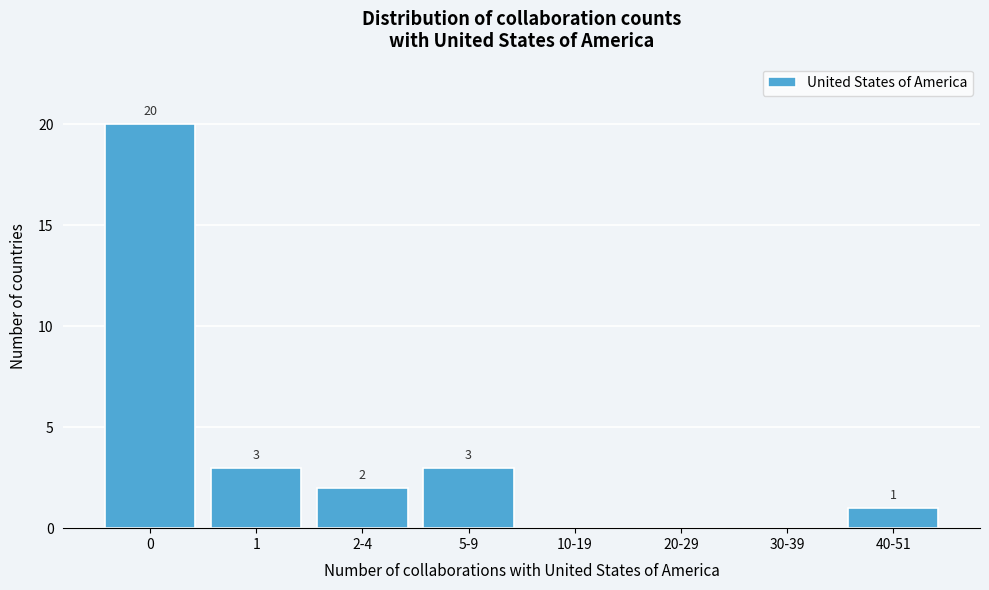

Reading right to left, transcribe all the data shown in this chart.

40-51=1	30-39=0	20-29=0	10-19=0	5-9=3	2-4=2	1=3	0=20